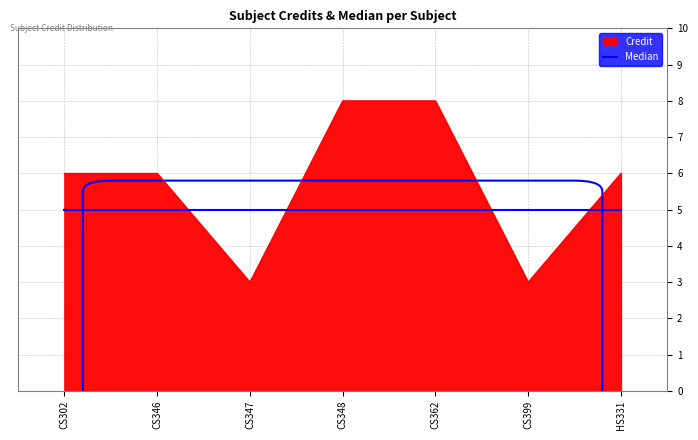

Which series changed the most between CS302 and CS347?

Credit